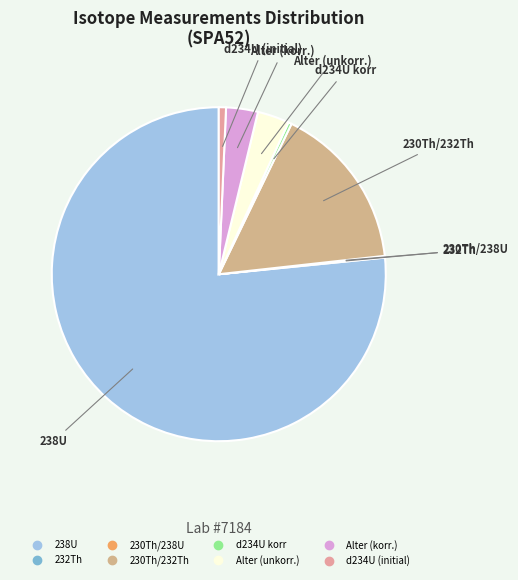

Is there a majority slice in this chart?

Yes